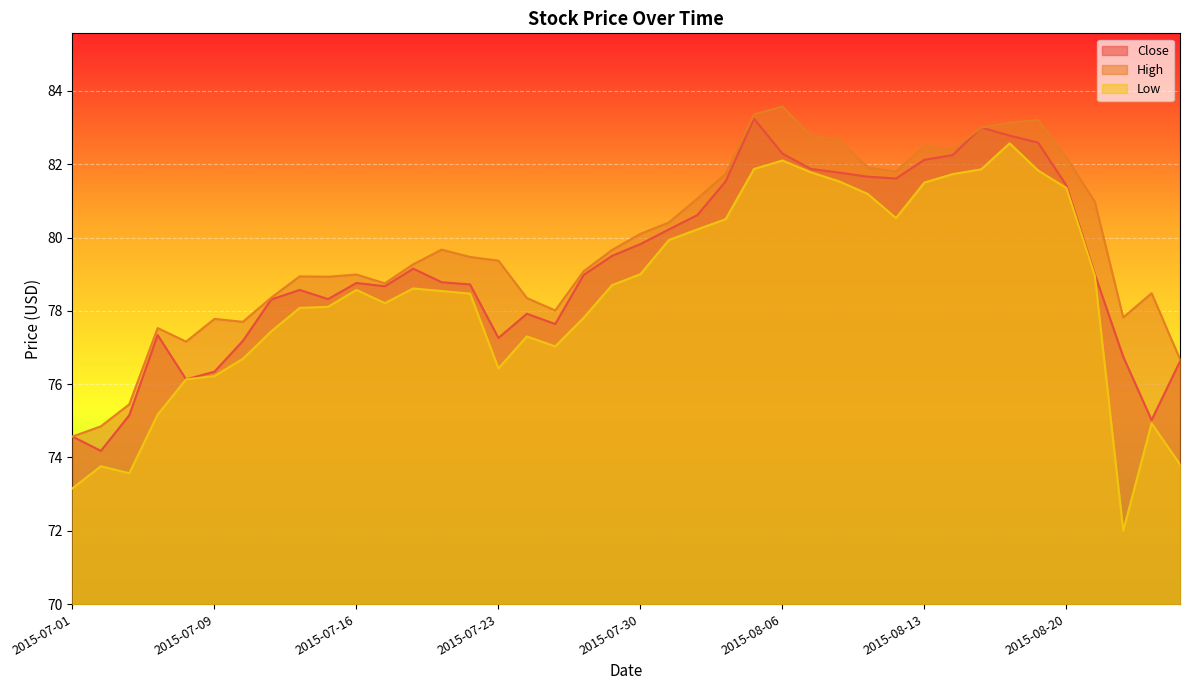

Reading left to right, list all the values displayed in this chart.

Close: 74.6	74.2	75.2	77.3	76.1	76.3	77.2	78.3	78.6	78.3	78.8	78.7	79.2	78.8	78.7	77.3	77.9	77.6	79.0	79.5	79.8	80.2	80.6	81.5	83.2	82.3	81.9	81.8	81.7	81.6	82.1	82.2	83.0	82.8	82.6	81.4	79.0	76.8	75.0	76.6
High: 74.6	74.8	75.4	77.5	77.2	77.8	77.7	78.4	78.9	78.9	79.0	78.8	79.3	79.7	79.5	79.4	78.3	78.0	79.1	79.7	80.1	80.4	81.1	81.7	83.4	83.6	82.8	82.7	81.9	81.8	82.5	82.4	83.0	83.1	83.2	82.2	81.0	77.8	78.5	76.7
Low: 73.2	73.8	73.6	75.2	76.1	76.2	76.7	77.4	78.1	78.1	78.6	78.2	78.6	78.5	78.5	76.4	77.3	77.0	77.8	78.7	79.0	79.9	80.2	80.5	81.9	82.1	81.8	81.5	81.2	80.5	81.5	81.7	81.9	82.6	81.8	81.3	79.0	72.0	74.9	73.8